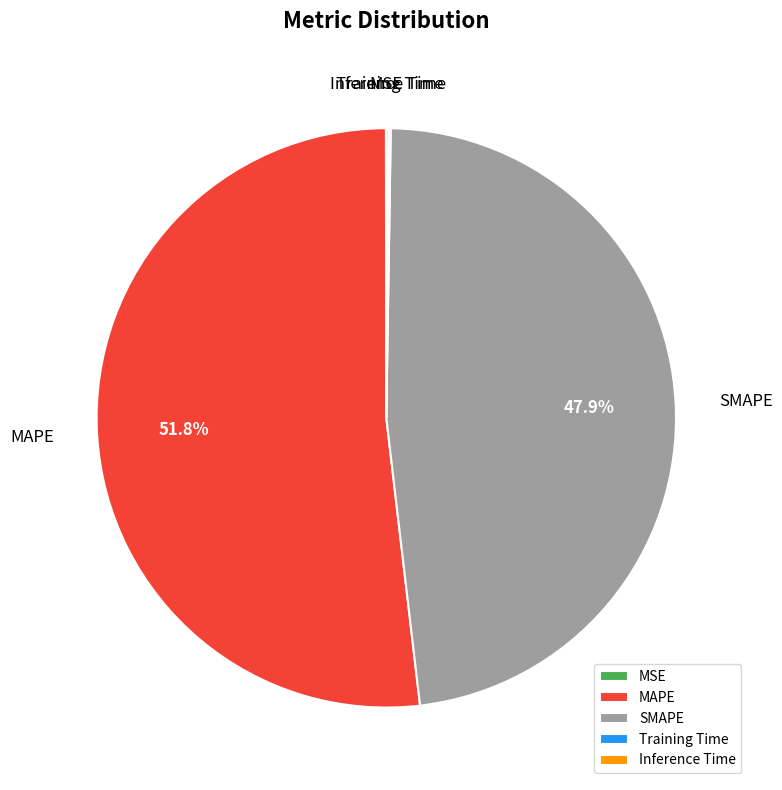

Which slice is the largest?

MAPE